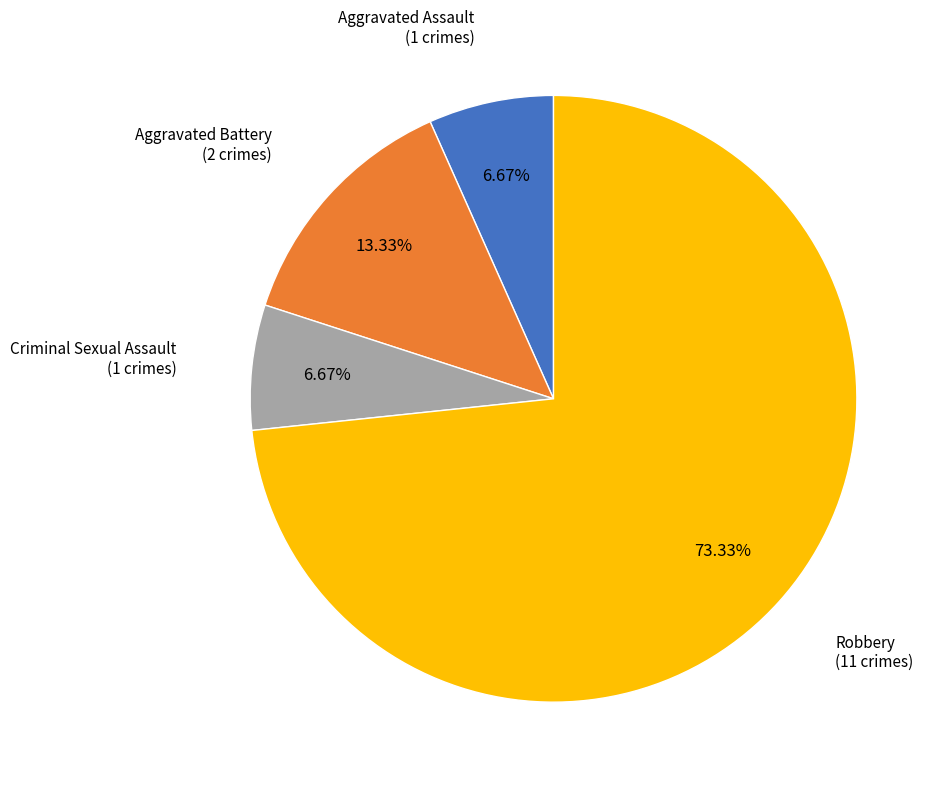

Is there any slice that represents more than half of the pie?

Yes